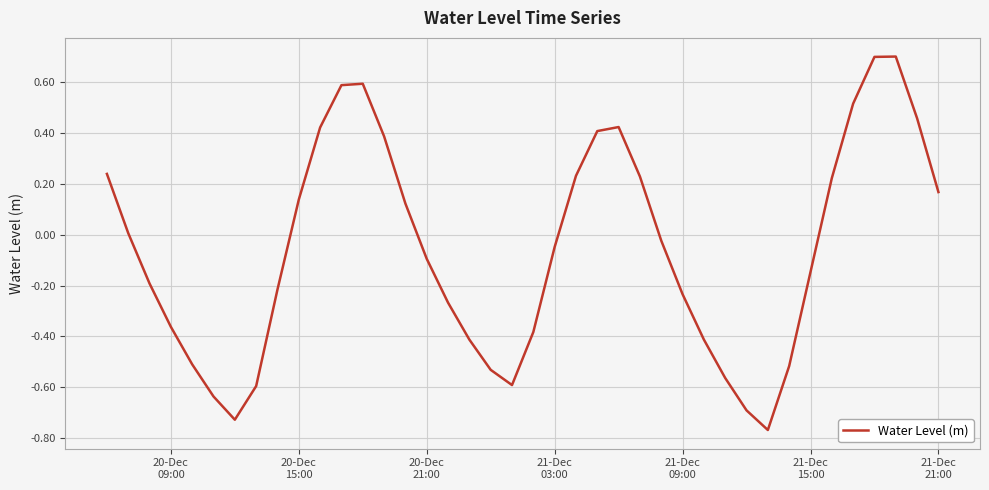

What is the greatest value displayed?

0.7